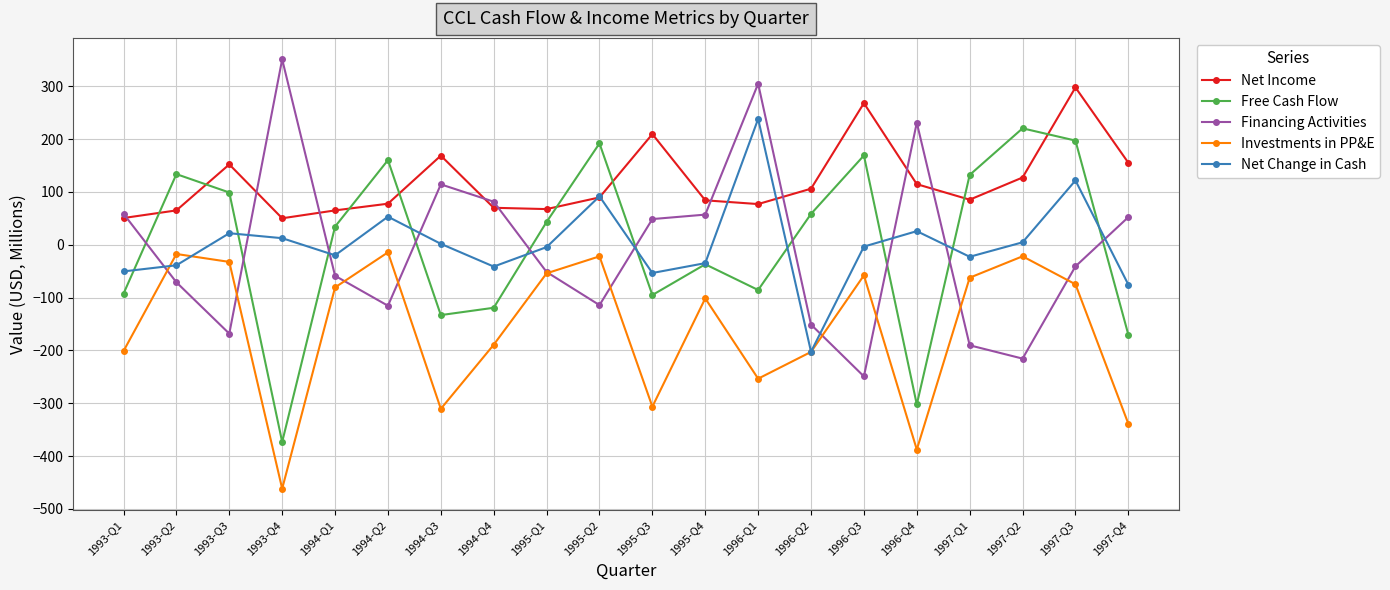

What is the label of the 20th point from the left?

1997-Q4